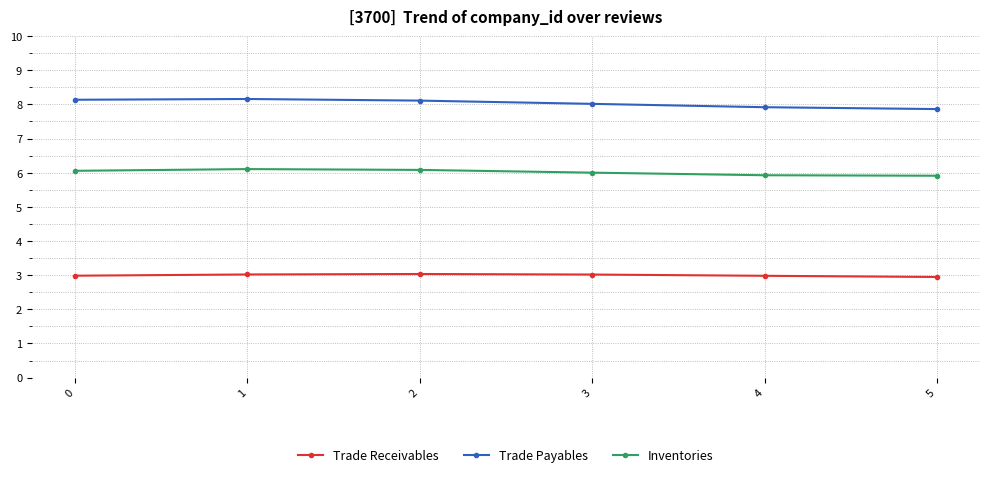

What is the smallest value displayed?

2.9